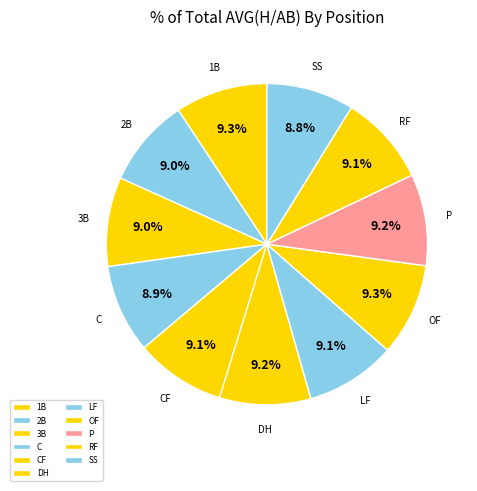

To the nearest percent, what percentage of the pie is 2B?

9%